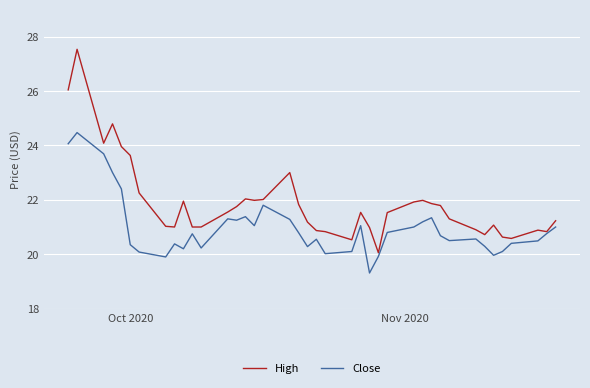

What is the maximum value shown in the chart?

27.5